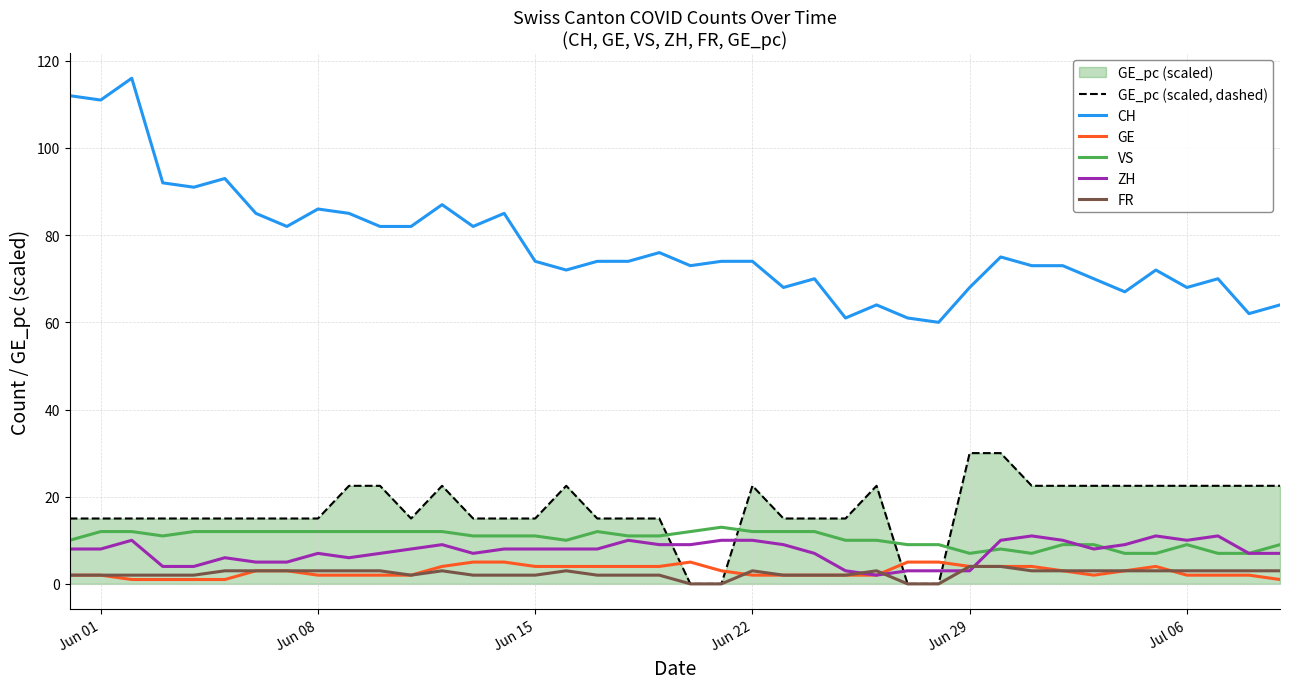

List the series in order of their peak value, lowest first.

FR, GE, ZH, VS, GE_pc (scaled, dashed), CH